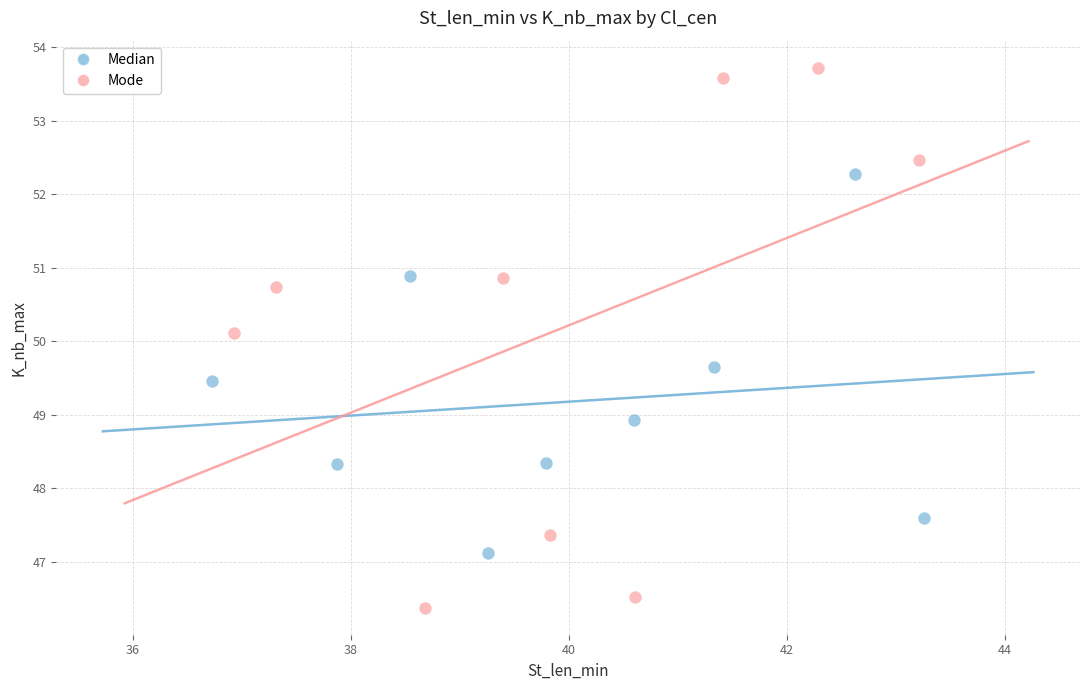

What are all the series names shown in the legend?

Median, Mode